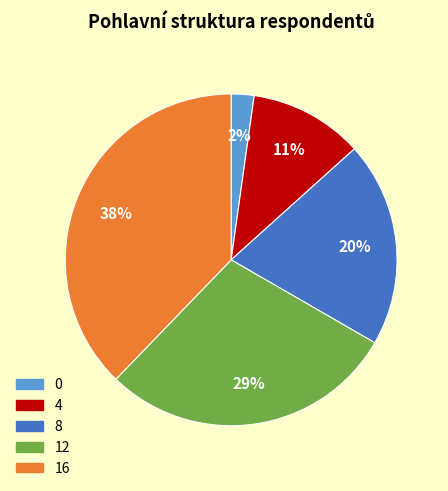

Between 8 and 0, which is larger?

8